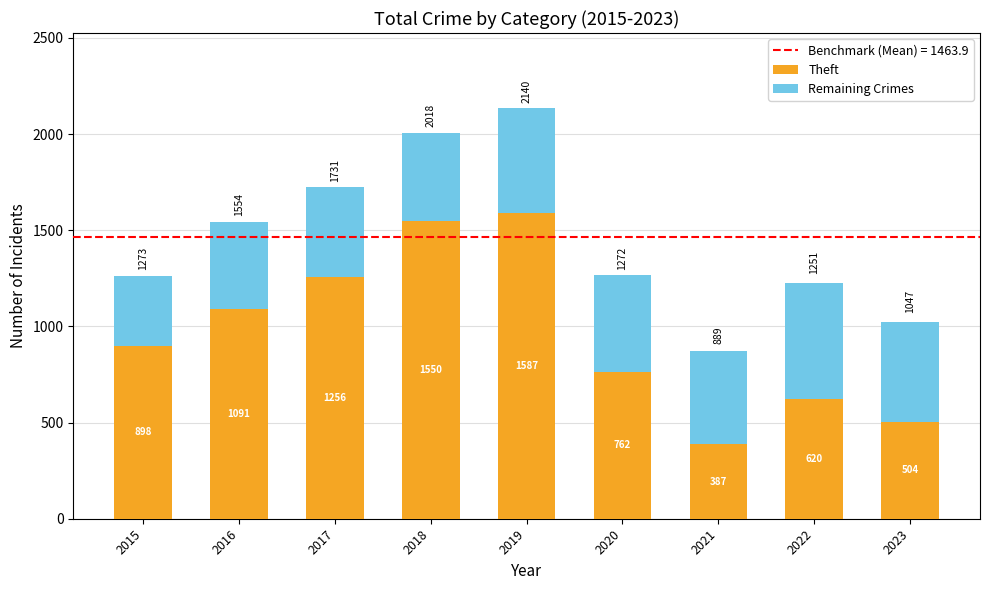

Reading left to right, list the values for the Theft series.

2015=898	2016=1091	2017=1256	2018=1550	2019=1587	2020=762	2021=387	2022=620	2023=504